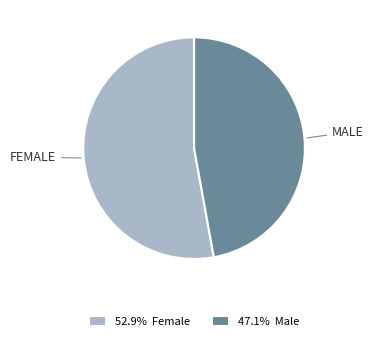

Is the sum of 52.9% Female and 47.1% Male greater than half?

Yes